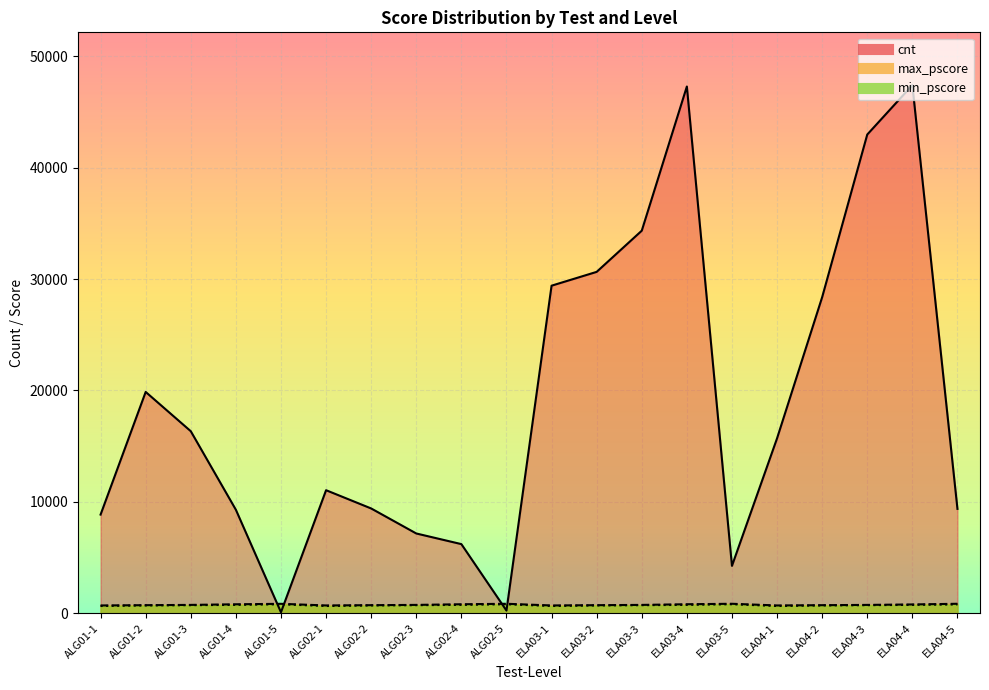

How many interior local valleys does the cnt series have?

3